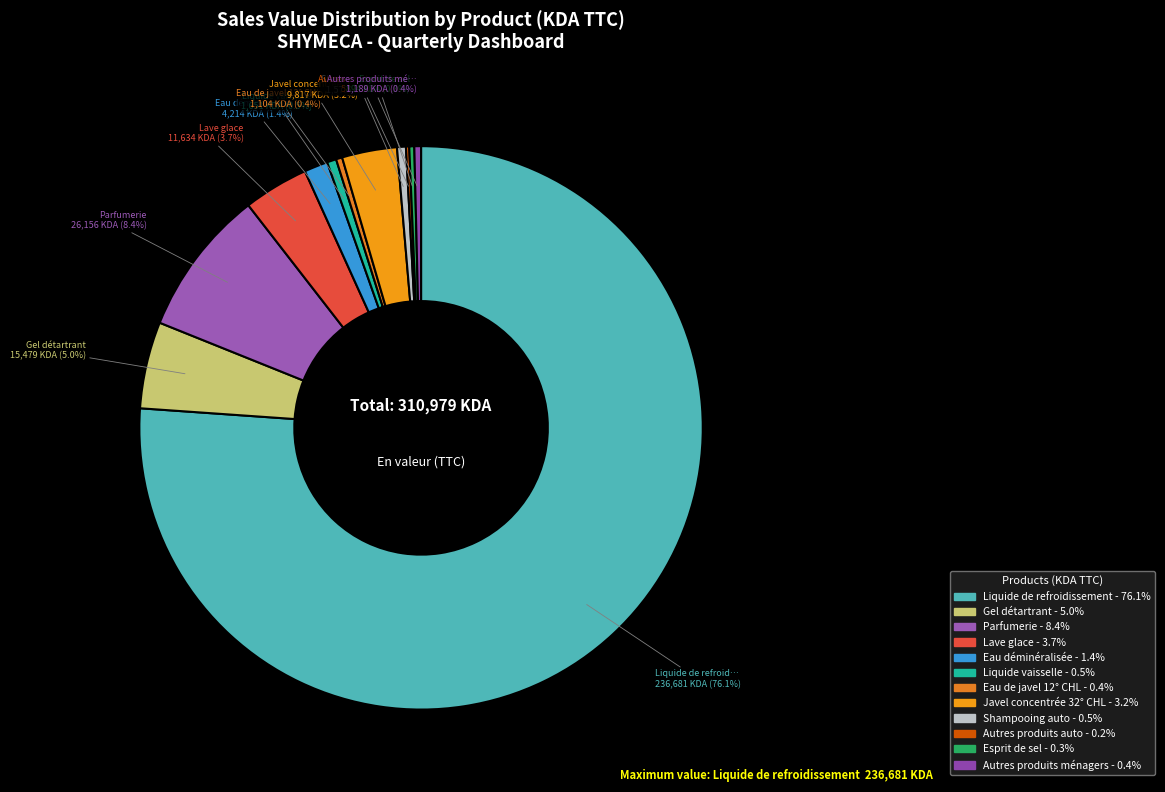

How many segments does this pie chart have?

12